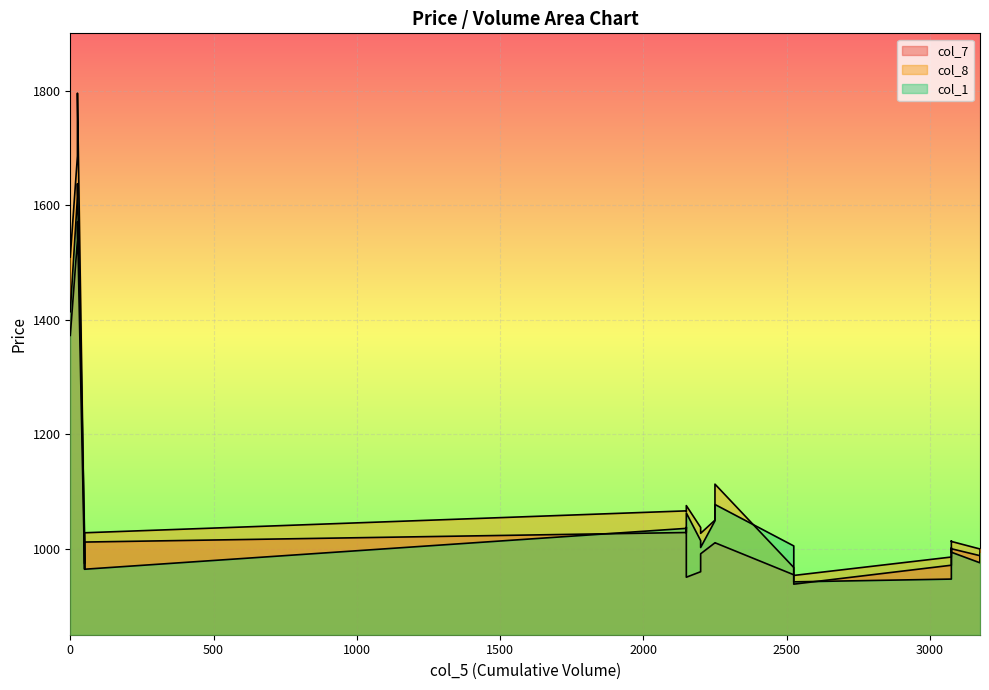

How many interior local valleys does the col_1 series have?

4